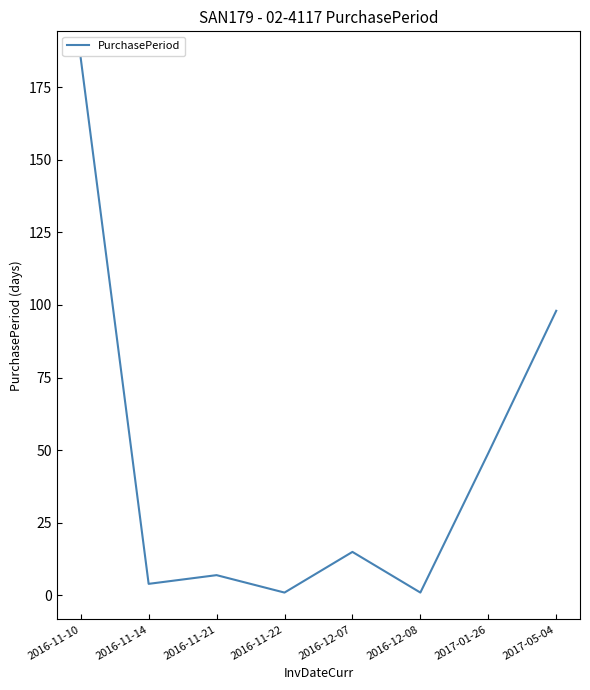

Which category has the highest value across all series?

2016-11-10